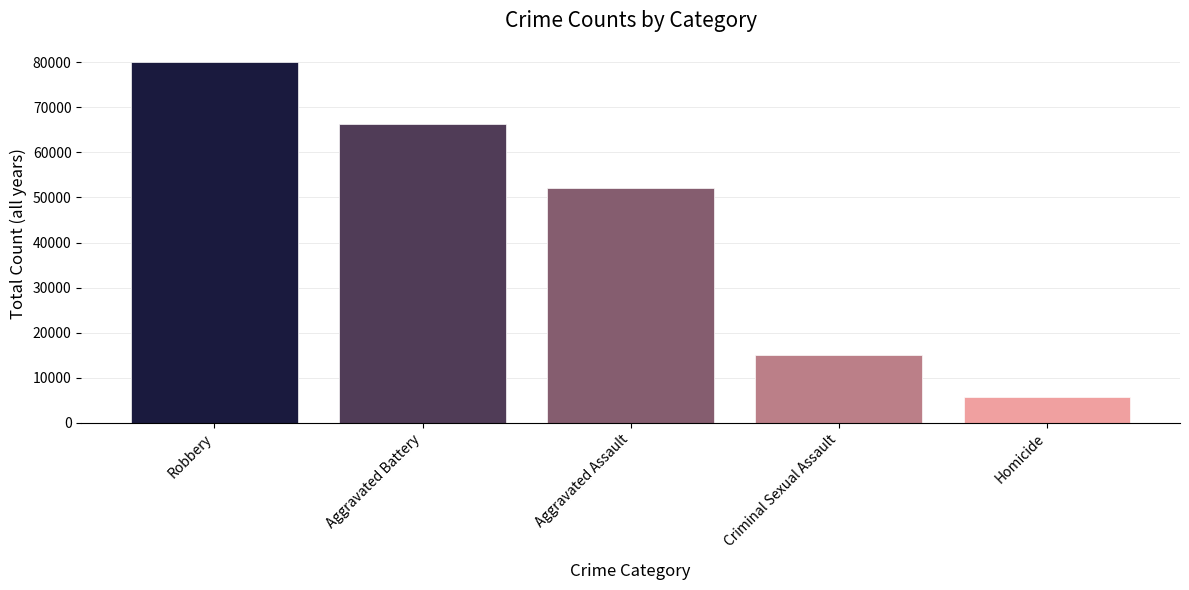

What is the difference between the maximum and second lowest values?

65061